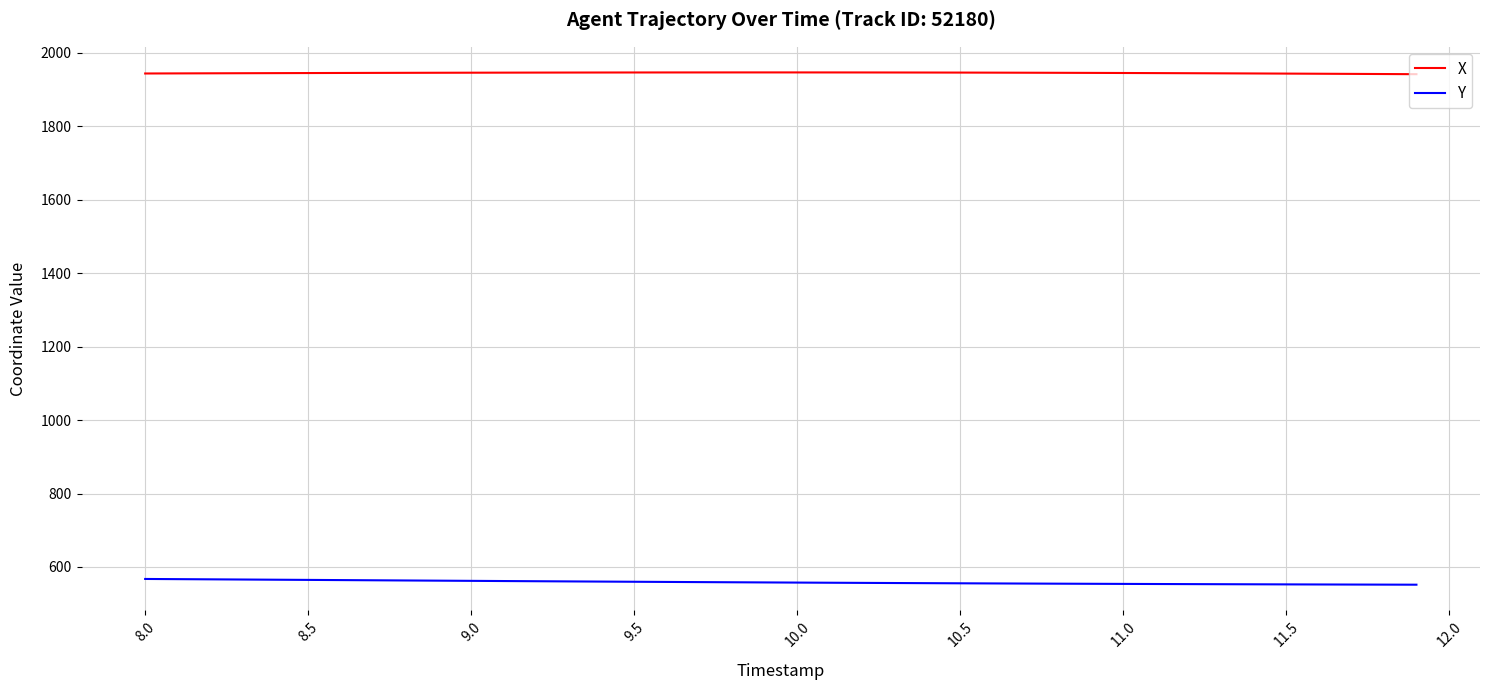

True or false: Y and X intersect in this chart.

False